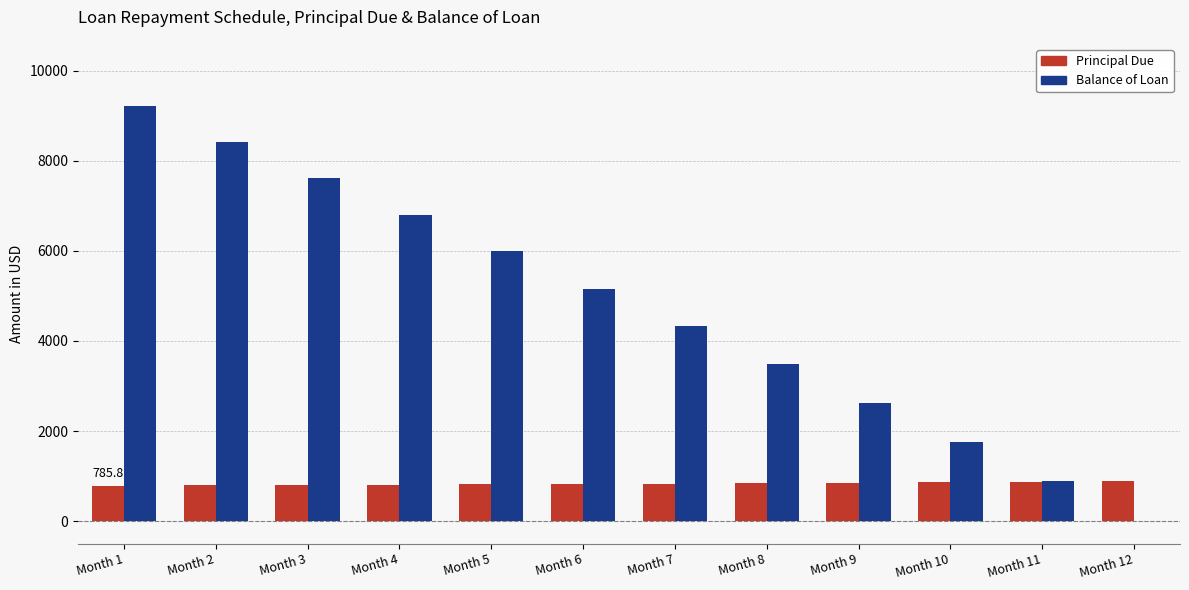

At which category is the sum across all series the highest?

Month 1